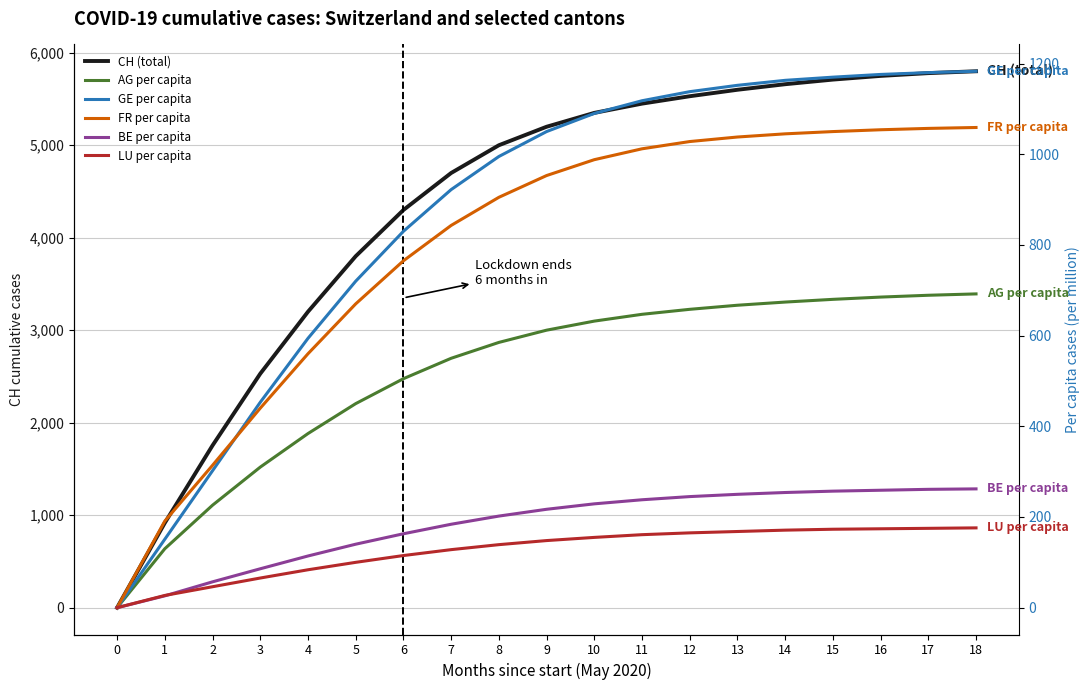

What is the greatest value displayed?

5800.0